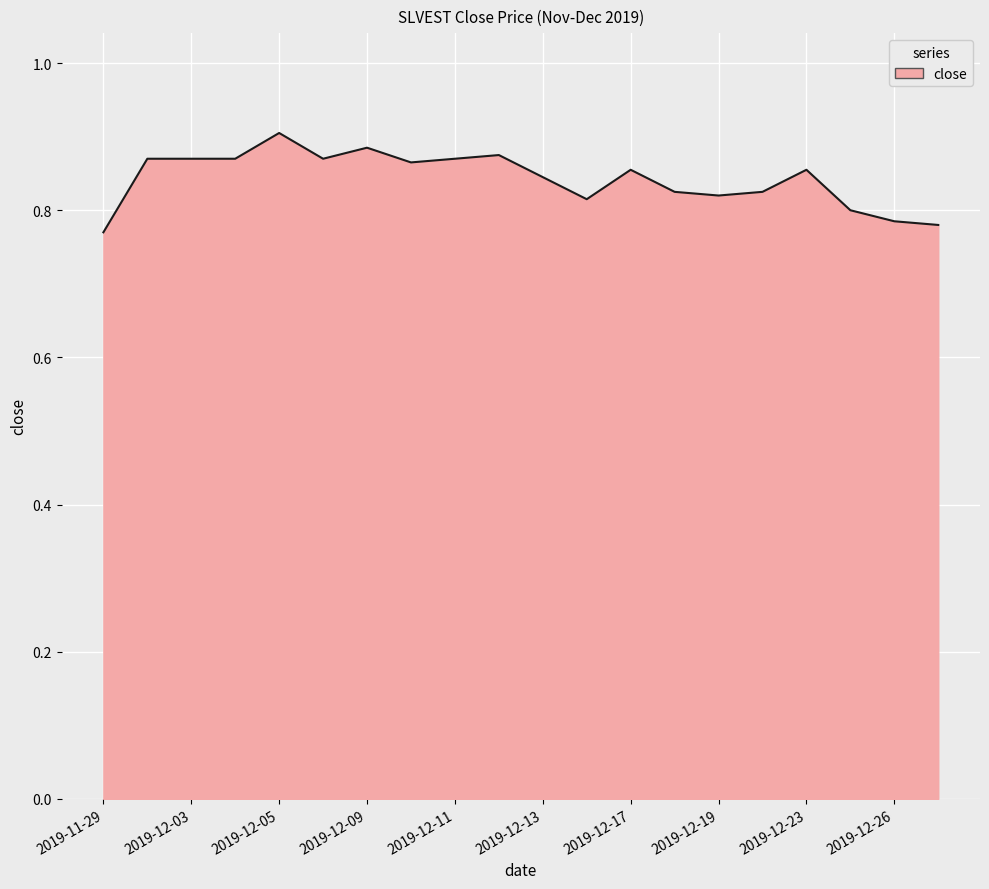

True or false: there are more than 0 points higher than both neighbors.

True